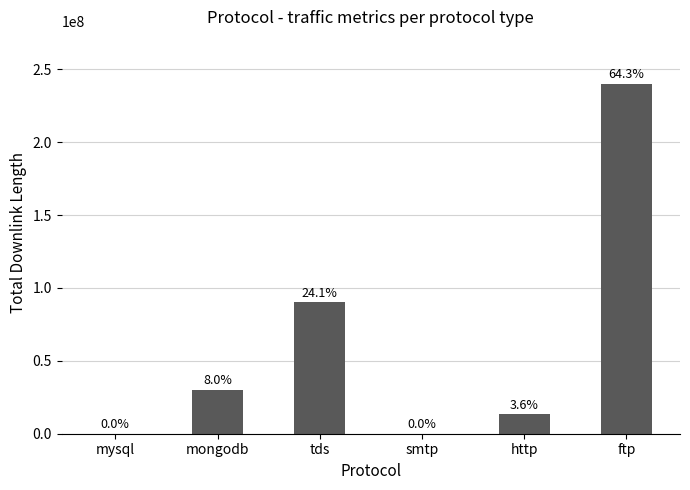

What is the greatest value displayed?

240012828